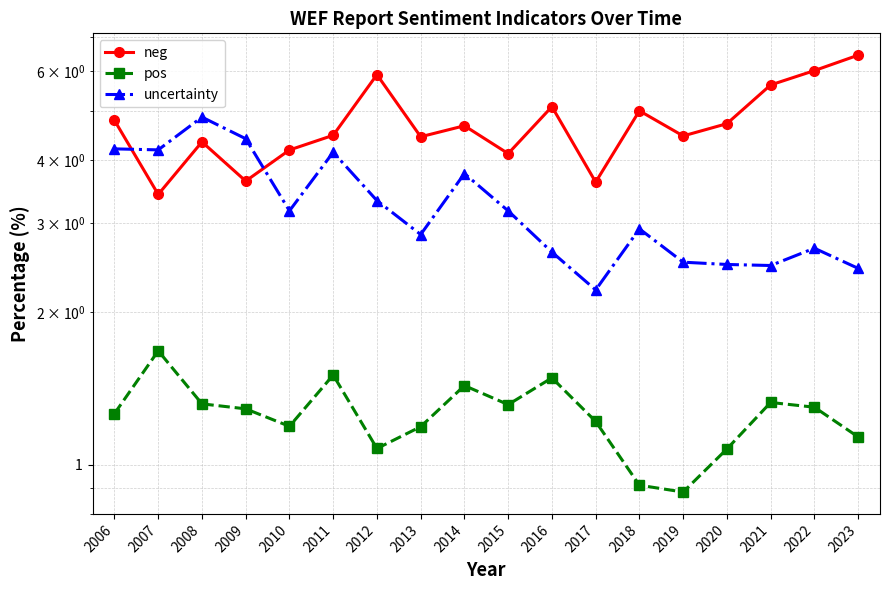

Reading right to left, extract all data points from this chart.

neg: 2023=6.5	2022=6.0	2021=5.6	2020=4.7	2019=4.5	2018=5.0	2017=3.6	2016=5.1	2015=4.1	2014=4.7	2013=4.5	2012=5.9	2011=4.5	2010=4.2	2009=3.6	2008=4.3	2007=3.4	2006=4.8
pos: 2023=1.1	2022=1.3	2021=1.3	2020=1.1	2019=0.9	2018=0.9	2017=1.2	2016=1.5	2015=1.3	2014=1.4	2013=1.2	2012=1.1	2011=1.5	2010=1.2	2009=1.3	2008=1.3	2007=1.7	2006=1.3
uncertainty: 2023=2.4	2022=2.7	2021=2.5	2020=2.5	2019=2.5	2018=2.9	2017=2.2	2016=2.6	2015=3.2	2014=3.8	2013=2.9	2012=3.3	2011=4.1	2010=3.2	2009=4.4	2008=4.9	2007=4.2	2006=4.2